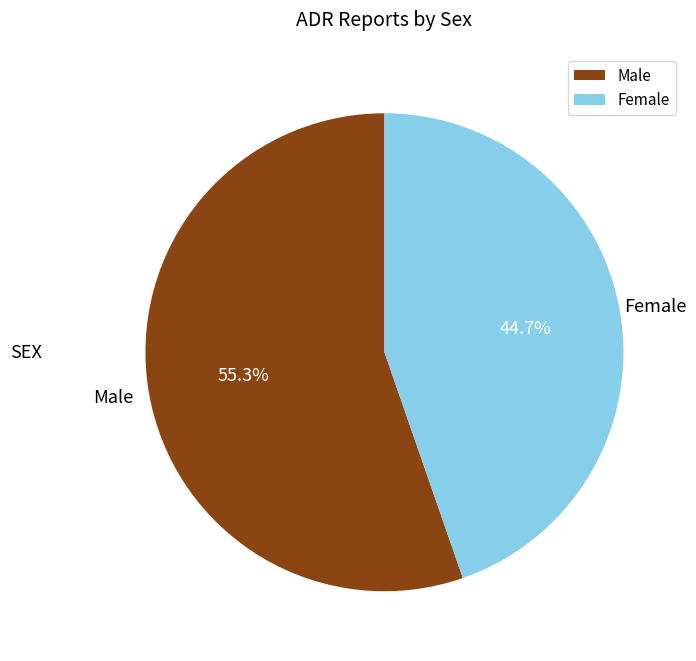

How many slices are in this pie chart?

2